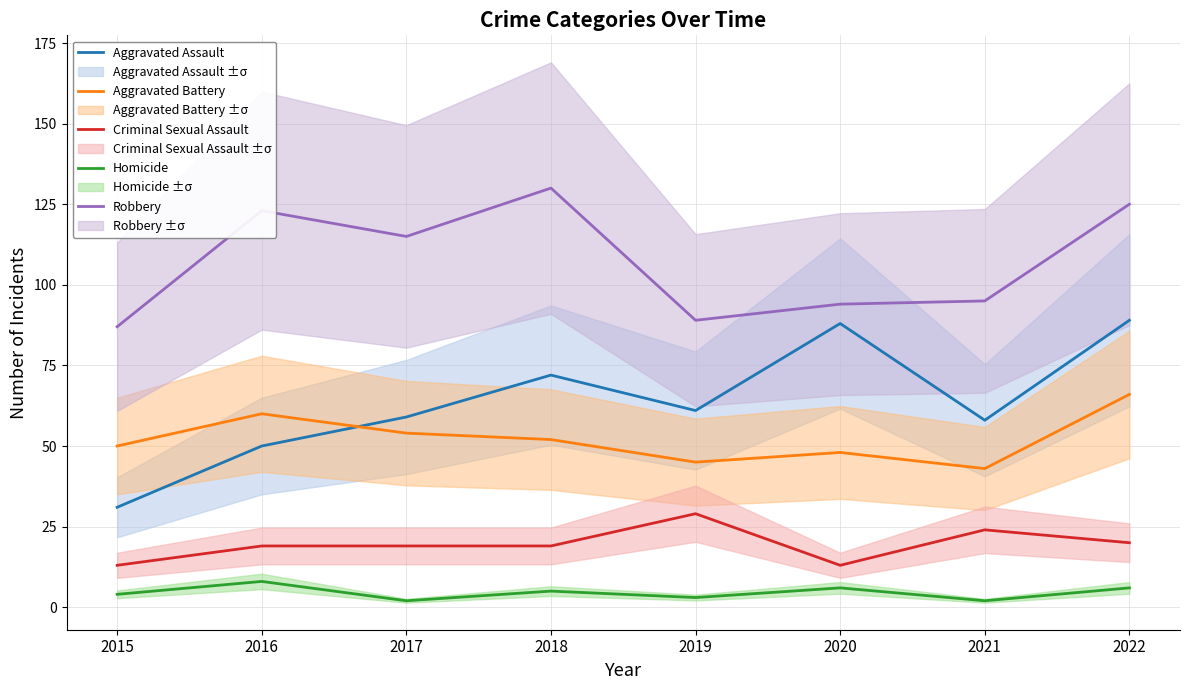

What is the maximum value for Aggravated Assault?

89